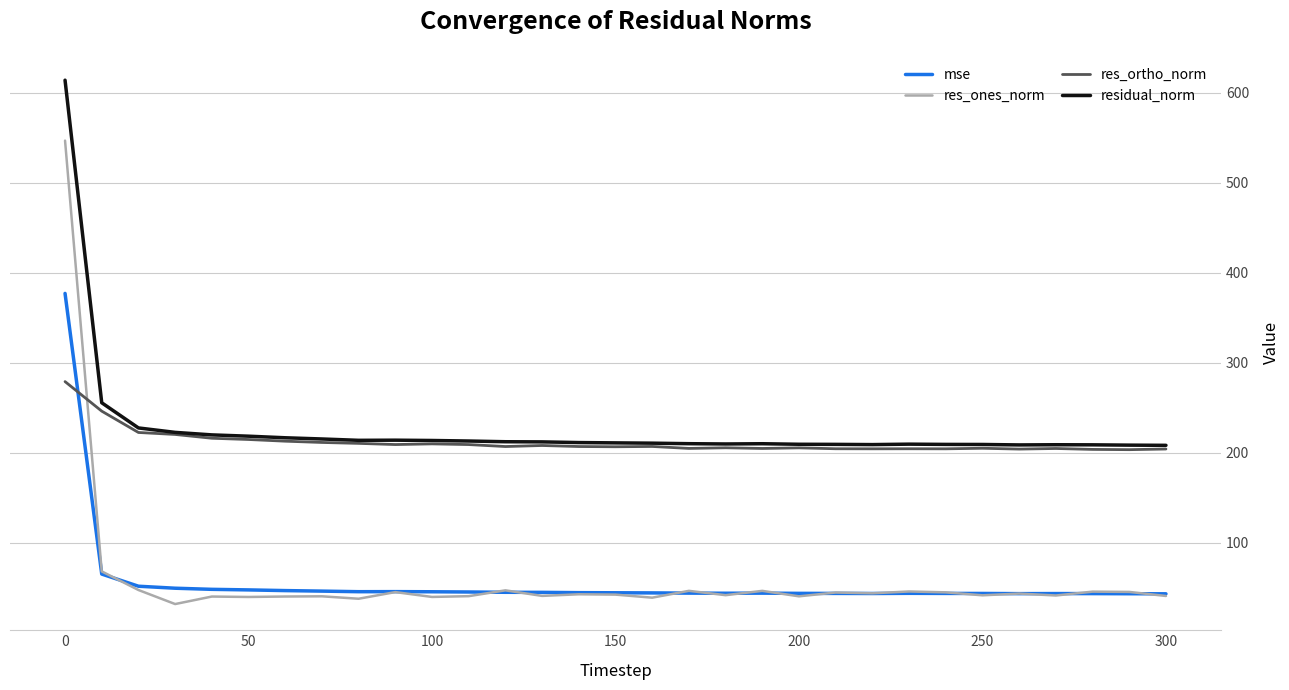

What are all the series names shown in the legend?

mse, res_ones_norm, res_ortho_norm, residual_norm